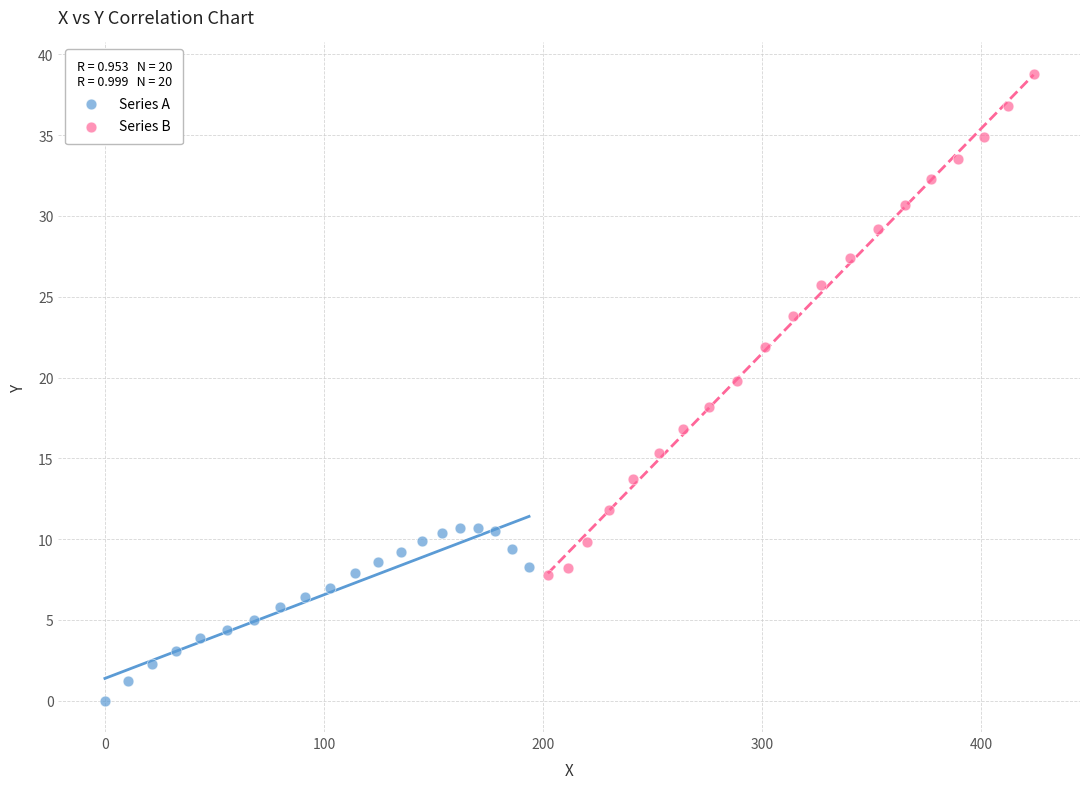

What are all the series names shown in the legend?

Series A, Series B